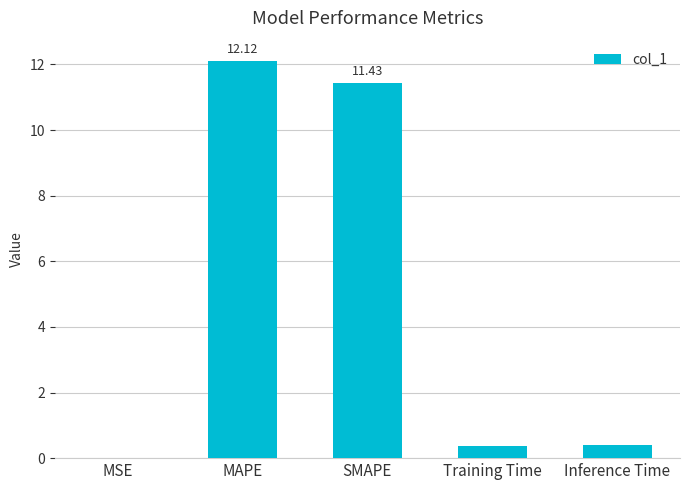

Which has a higher value, Training Time or MAPE?

MAPE